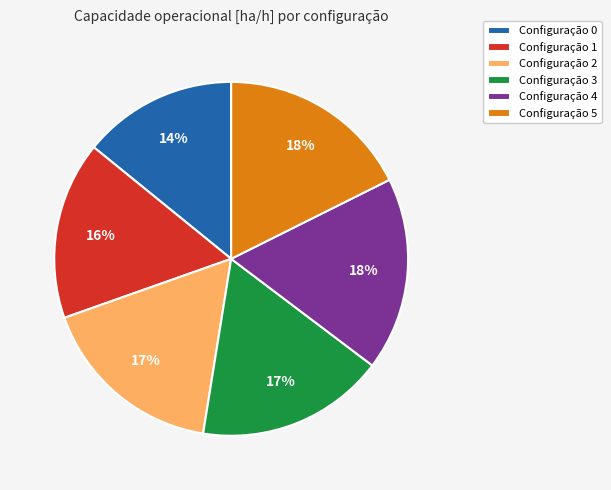

True or false: Configuração 3 accounts for 24% of the total.

False